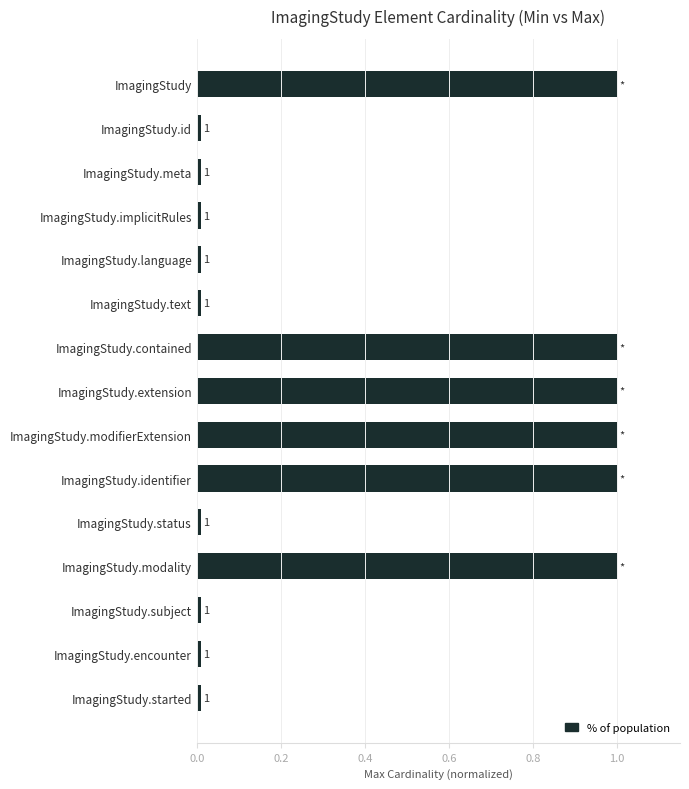

Read the value at ImagingStudy.identifier.

1.0